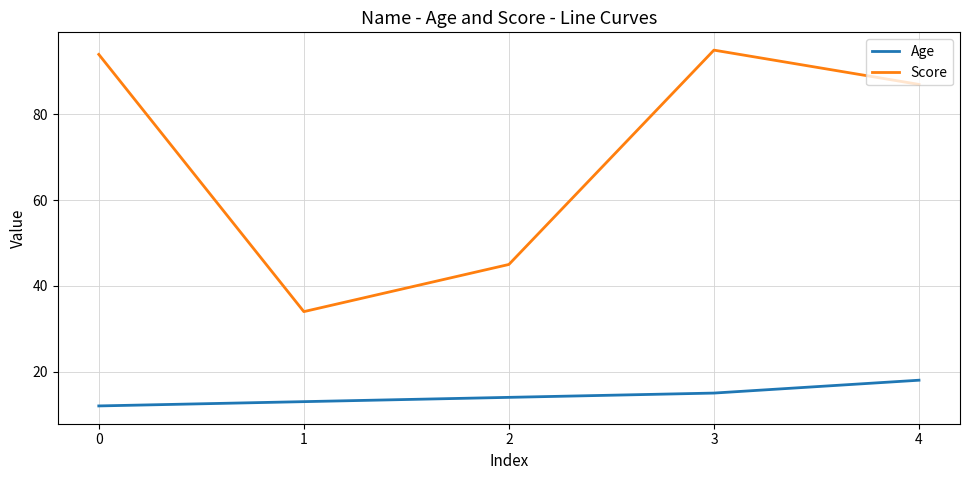

What is the difference between the maximum and minimum values in the Age series?

6